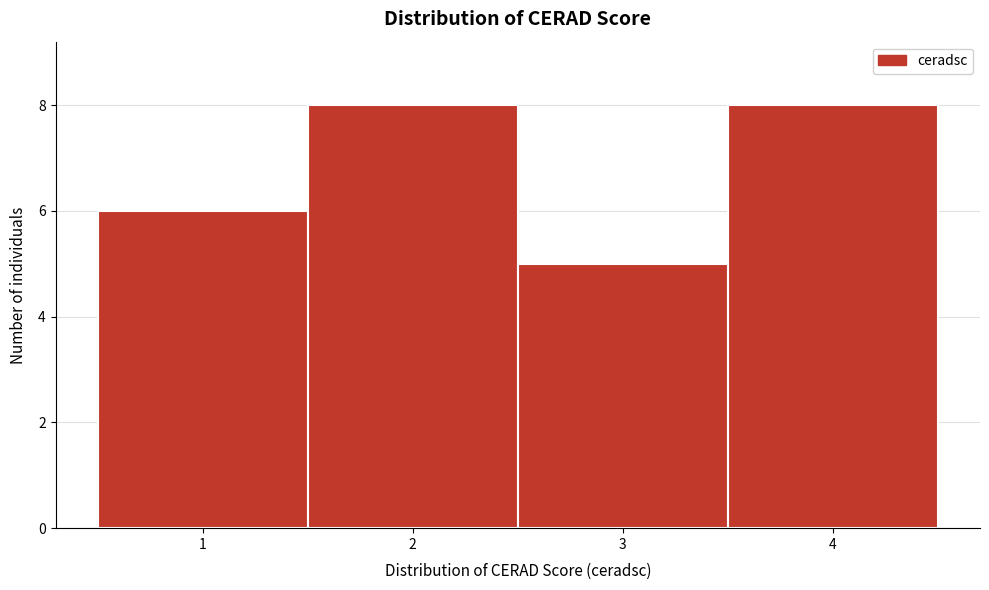

Reading left to right, transcribe this chart: for each bar, give the range it covers on the x-axis and its height. The values are not printed on the chart, so give them approximately, as read against the axis.

0.5 to 1.5: 6
1.5 to 2.5: 8
2.5 to 3.5: 5
3.5 to 4.5: 8